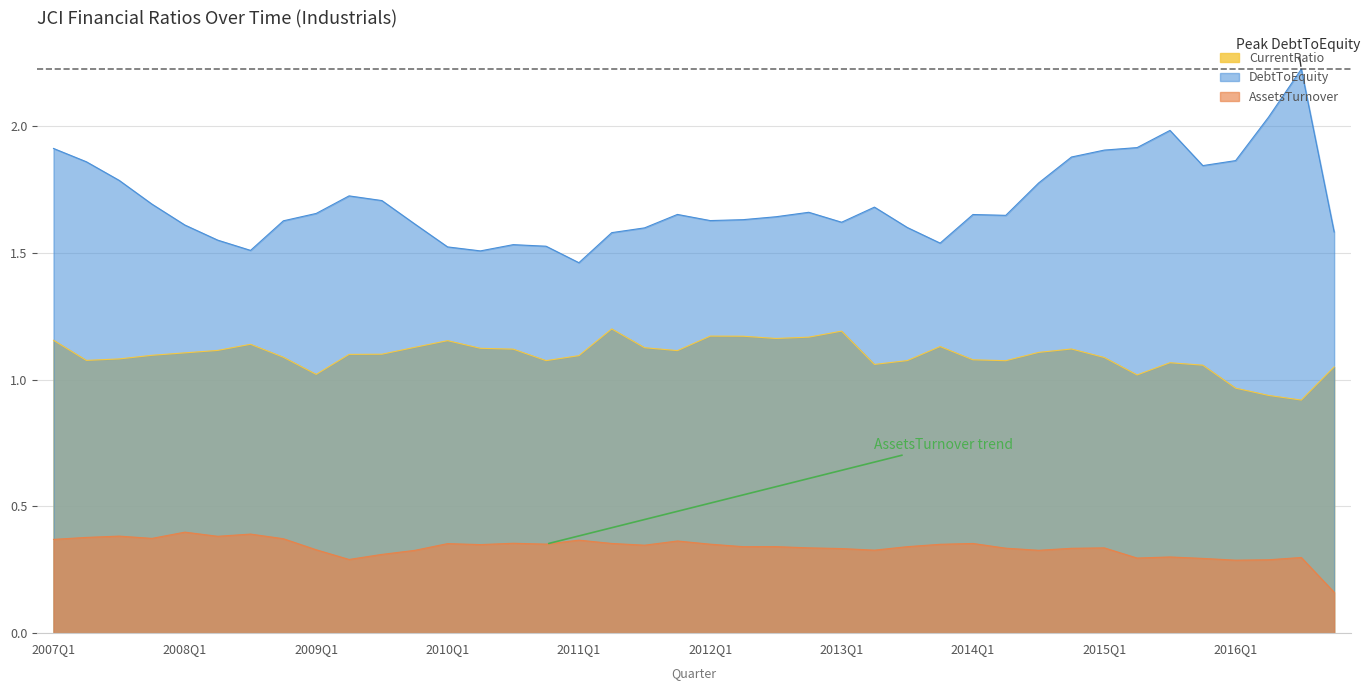

What is the difference between the maximum and minimum values in the AssetsTurnover series?

0.2